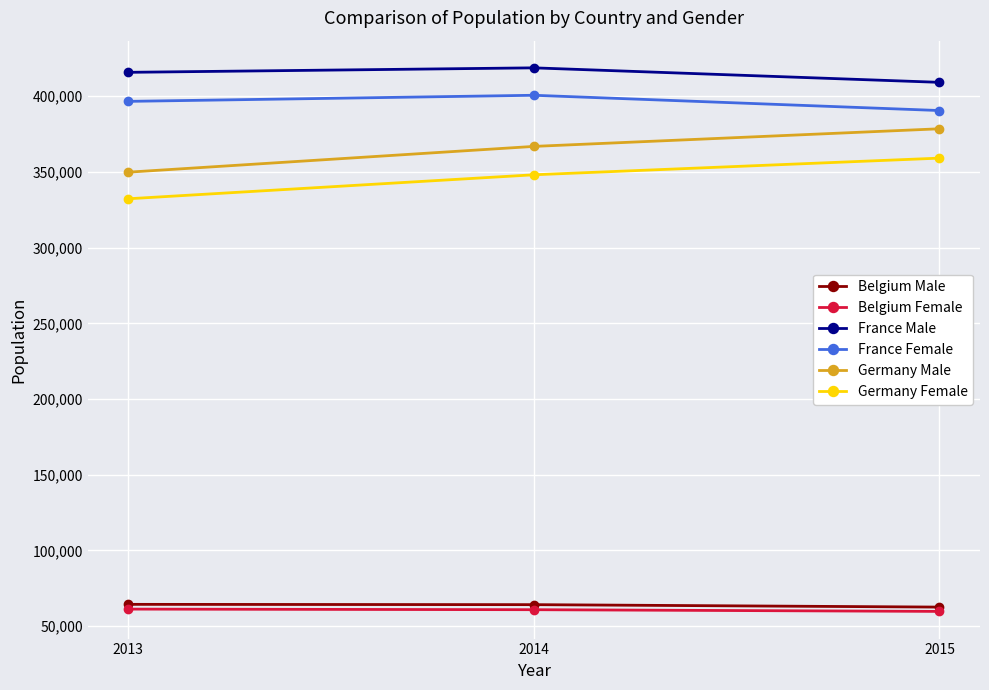

Which series has the largest total across all categories?

France Male